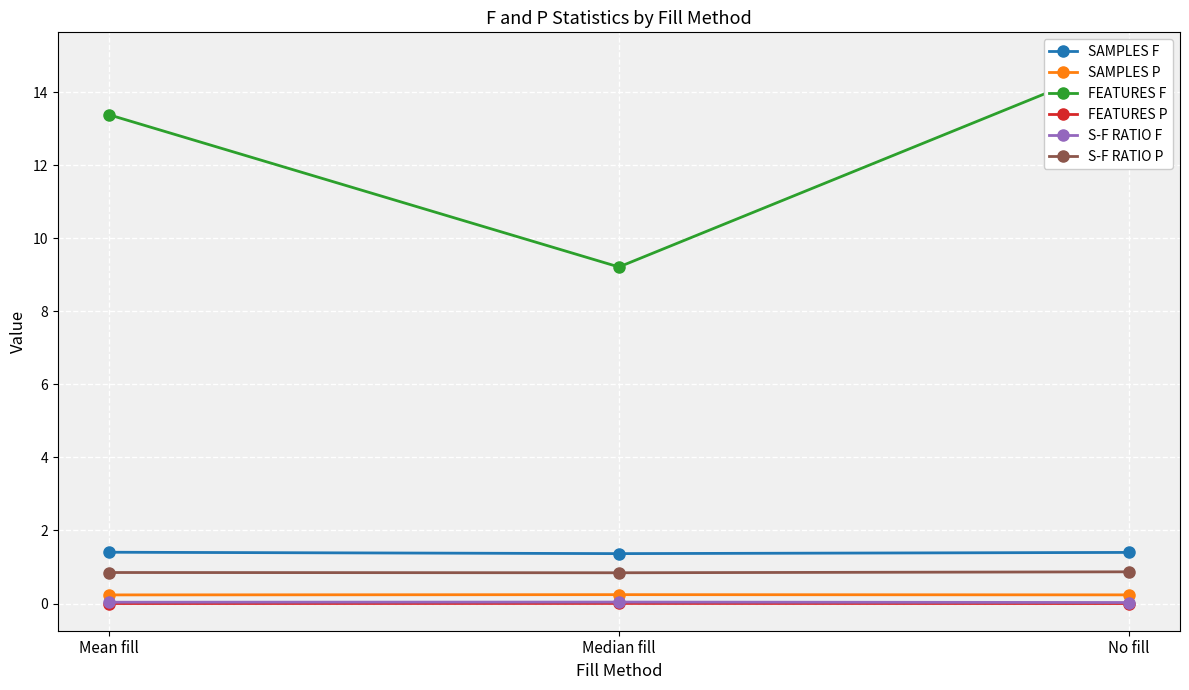

Reading right to left, extract all data points from this chart.

SAMPLES F: 1.4	1.4	1.4
SAMPLES P: 0.2	0.2	0.2
FEATURES F: 14.9	9.2	13.4
FEATURES P: 0.0	0.0	0.0
S-F RATIO F: 0.0	0.0	0.0
S-F RATIO P: 0.9	0.8	0.8